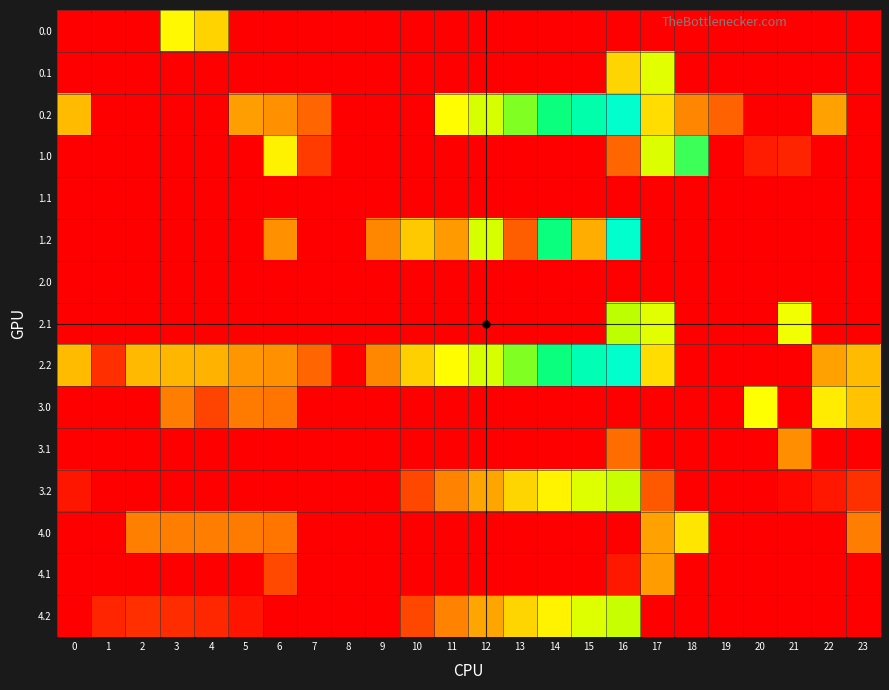

Which series has the widest spread of values?

0.2